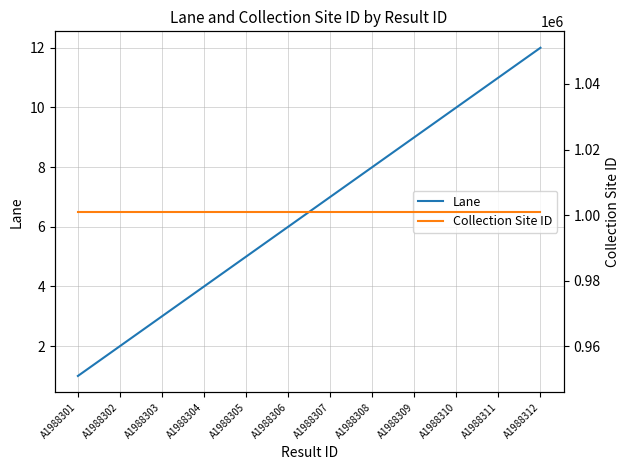

Rank the series by their average value, from lowest to highest.

Lane, Collection Site ID